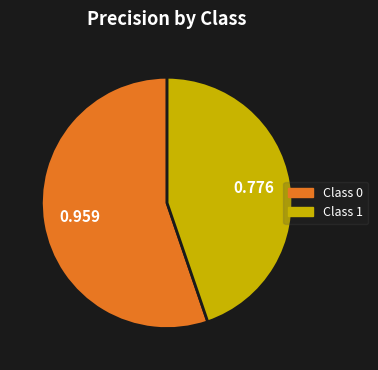

Does any single category account for the majority?

Yes